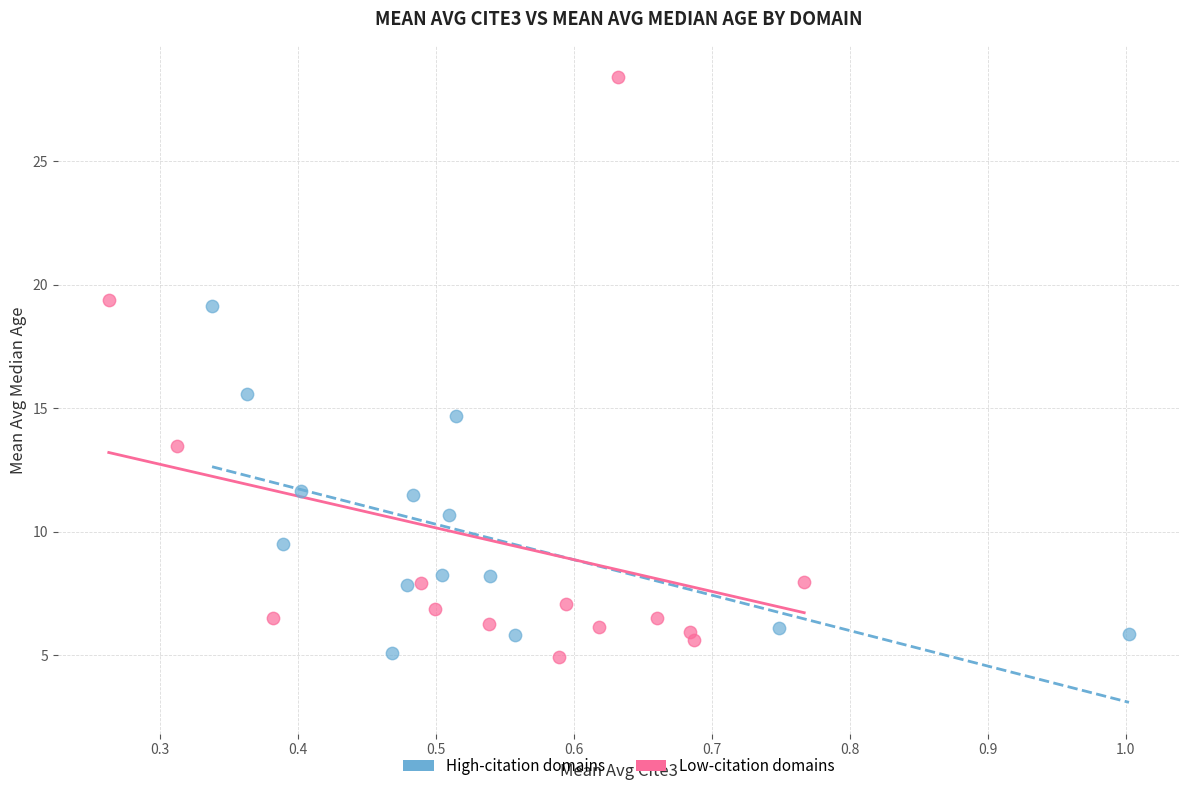

Which series contains the highest Y value?

Low-citation domains